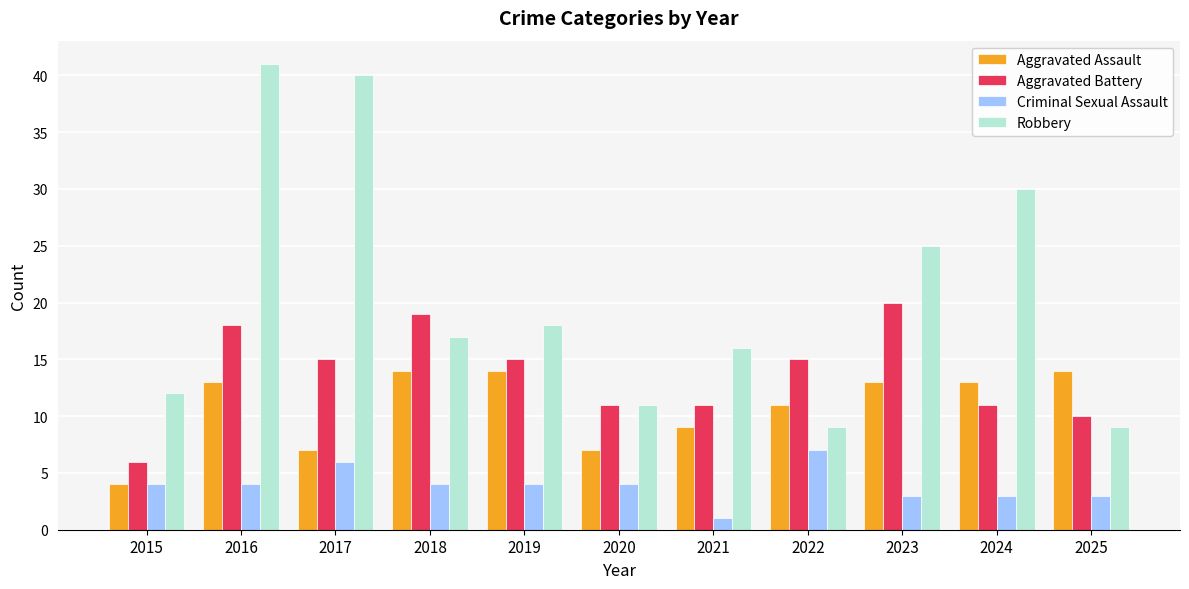

What is the difference between the second highest and second lowest values in the Robbery series?

31